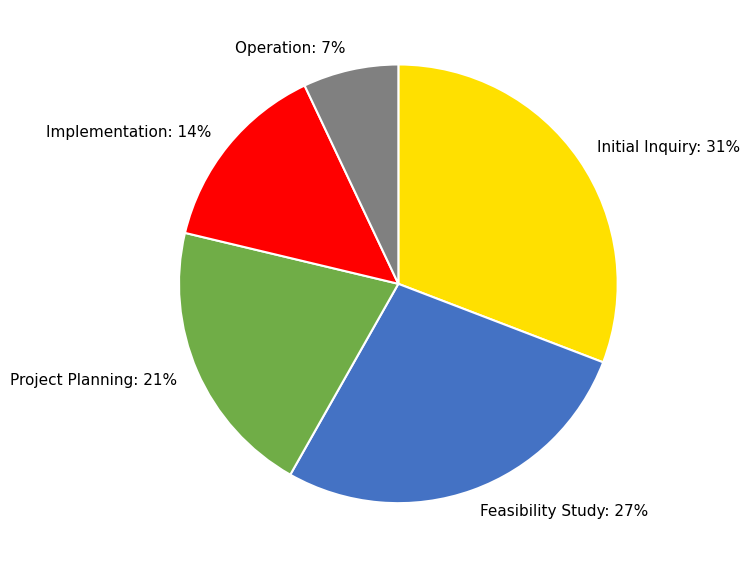

Which slice is the largest?

Initial Inquiry